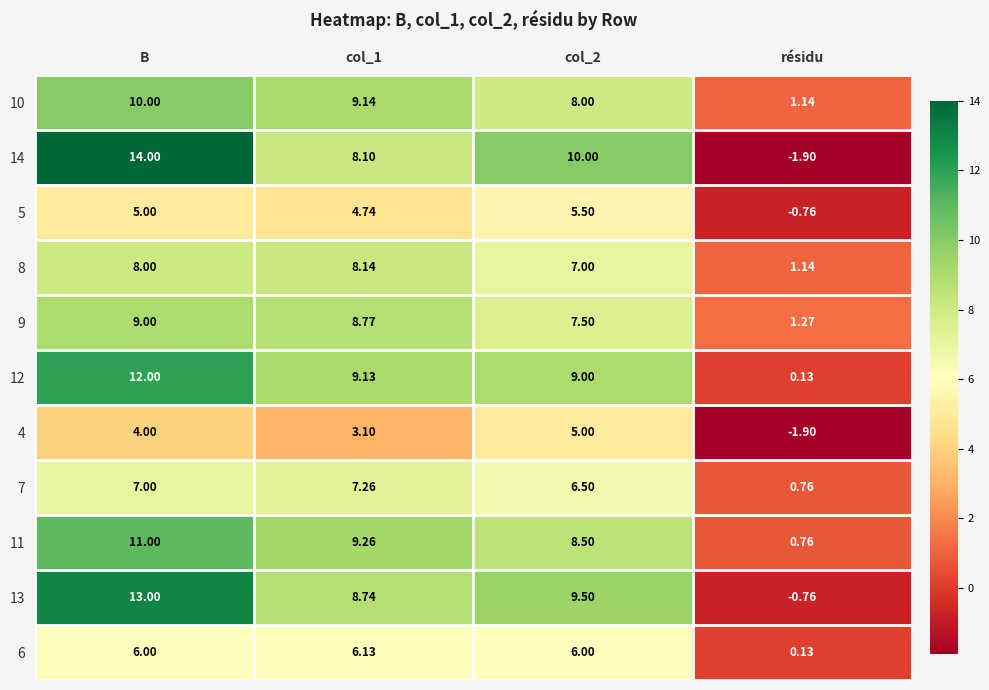

How many categories are shown in the chart?

4